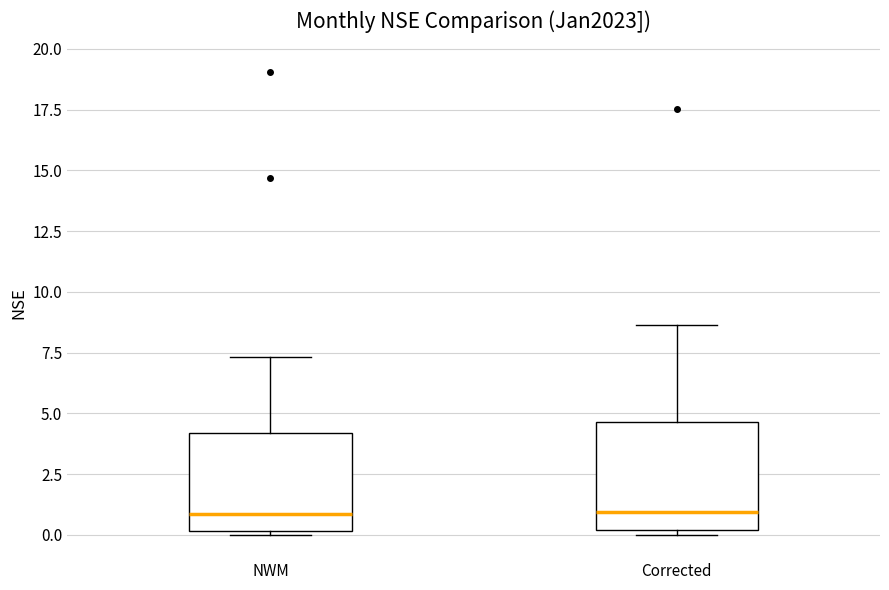

Reading left to right, read every box against the y-axis: the position of its median line, the range the box covers, and the ends of its whiskers. The values are not printed on the chart, so give them approximately, as read against the axis.

NWM: median 1.0, box 0.0 to 4.0, whiskers 0.0 to 7.5
Corrected: median 1.0, box 0.0 to 4.5, whiskers 0.0 (just below the box's lower edge) to 8.5